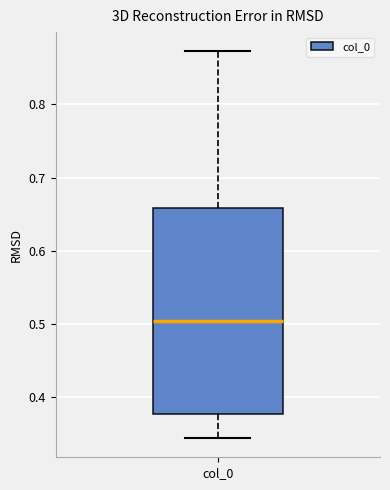

Where does the lower whisker of the box for col_0 end on the y-axis? The values are not printed on the chart, so give them approximately, as read against the axis.

0.34